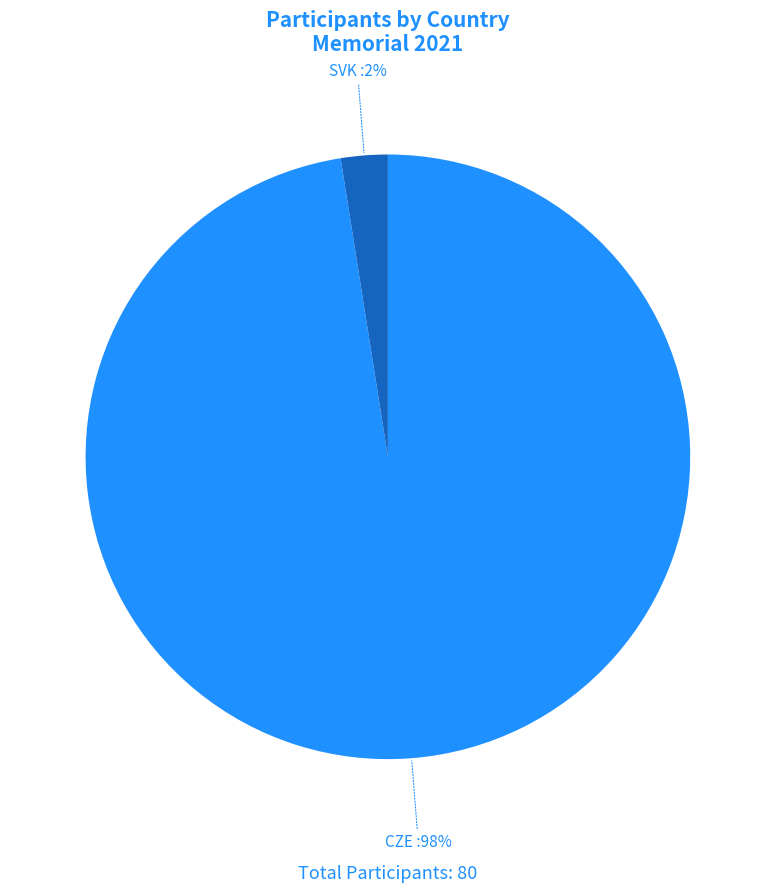

Is it true that SVK is 2% of the pie?

True